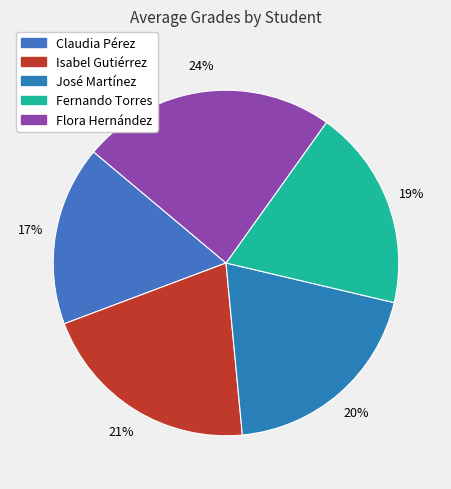

To the nearest percent, what is the combined percentage of Claudia Pérez and Fernando Torres?

36%